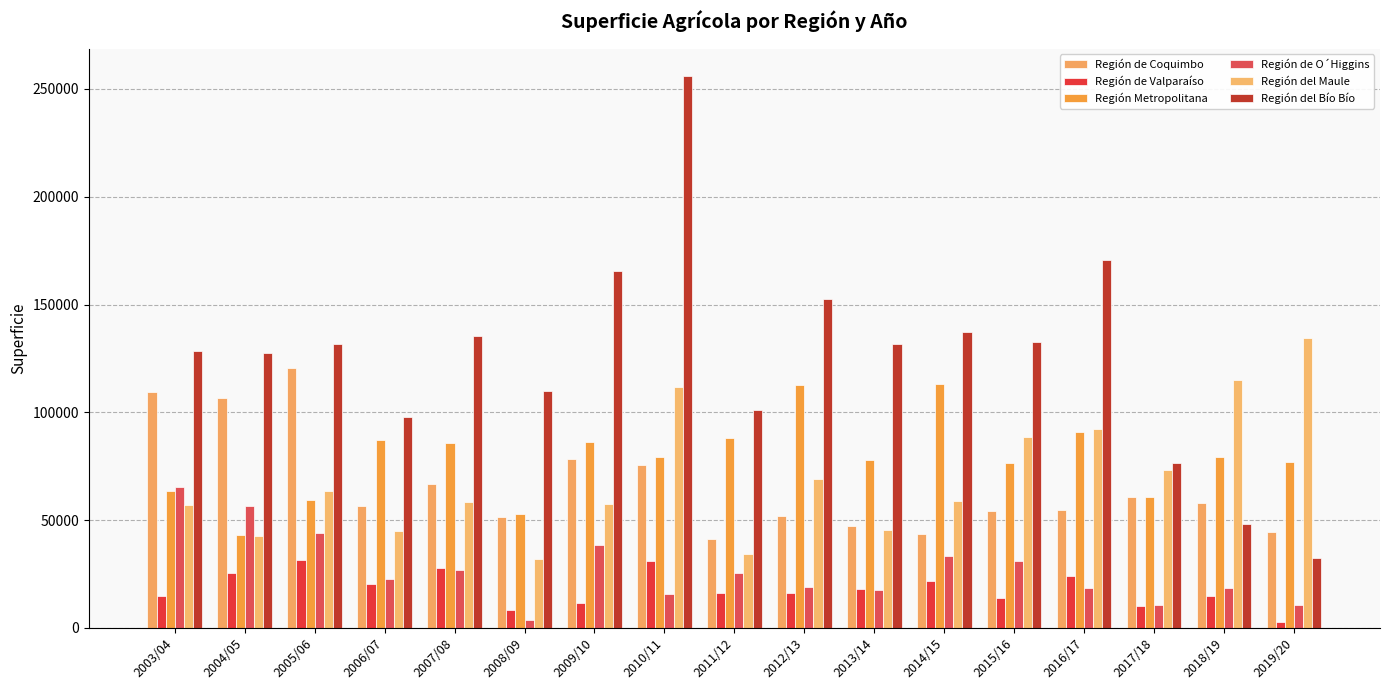

What is the value of the Región de Valparaíso bar at the 1st from the left?

15000.0